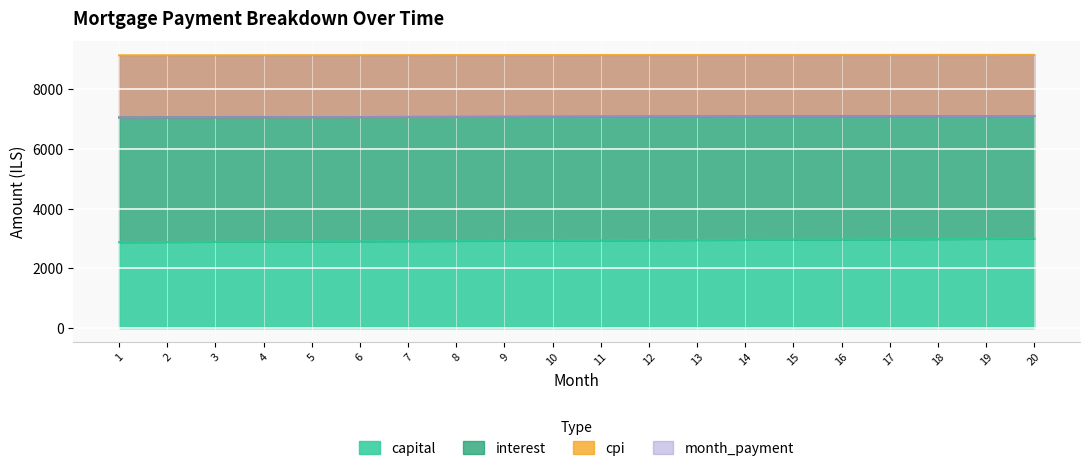

What is the smallest value displayed?

2879.5